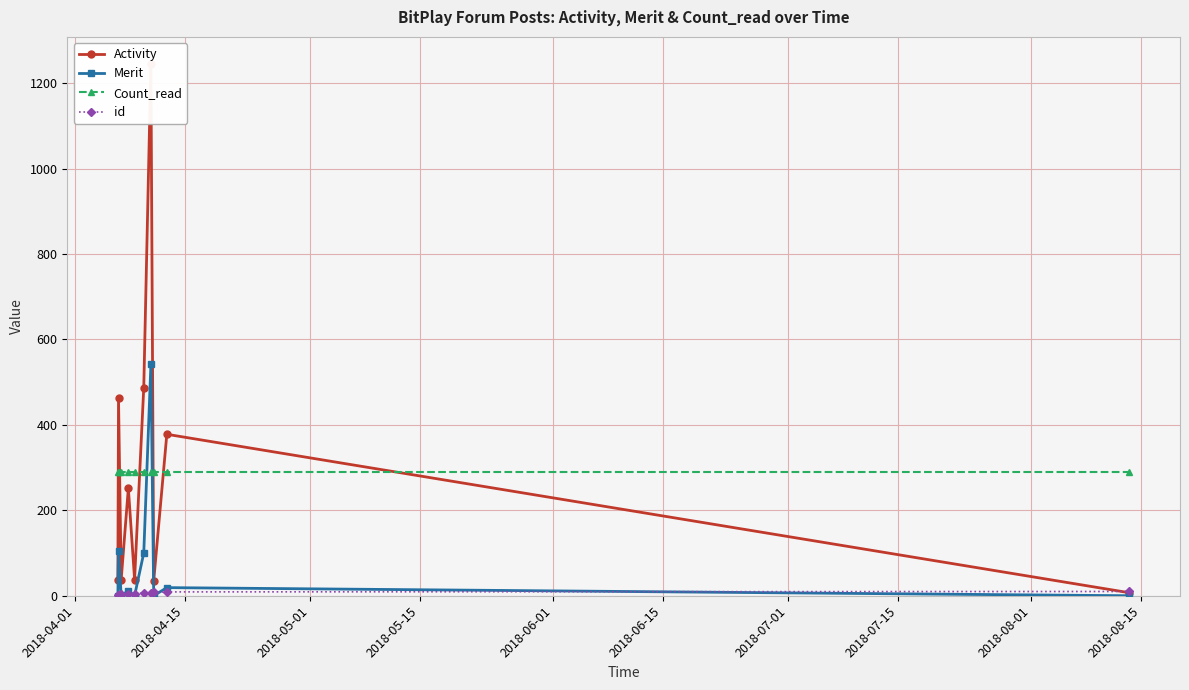

How many lines are shown in the chart?

4